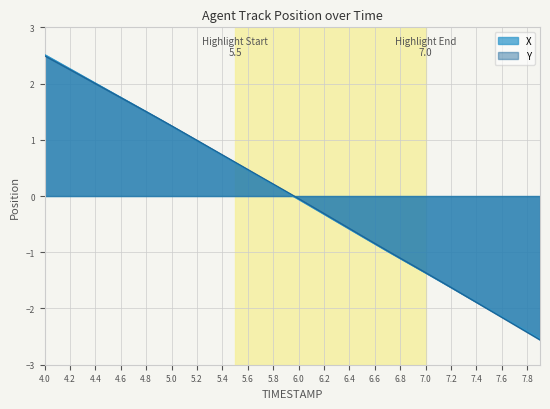

What position from the left is 7.2?

33